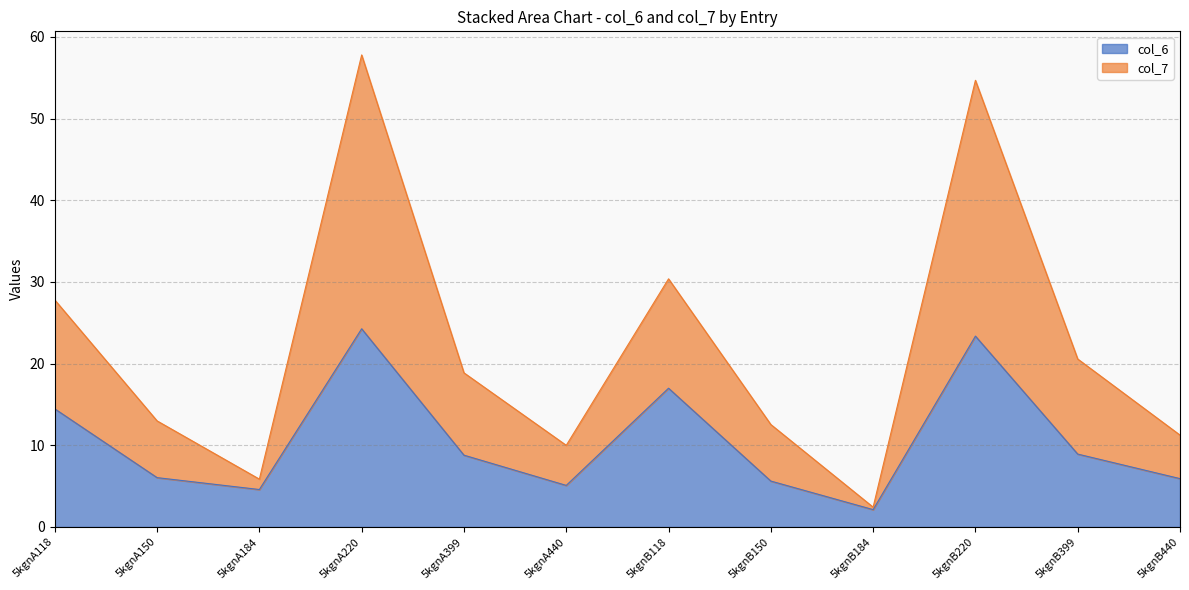

What is the approximate value of col_6 at 5kgnA440?

5.1